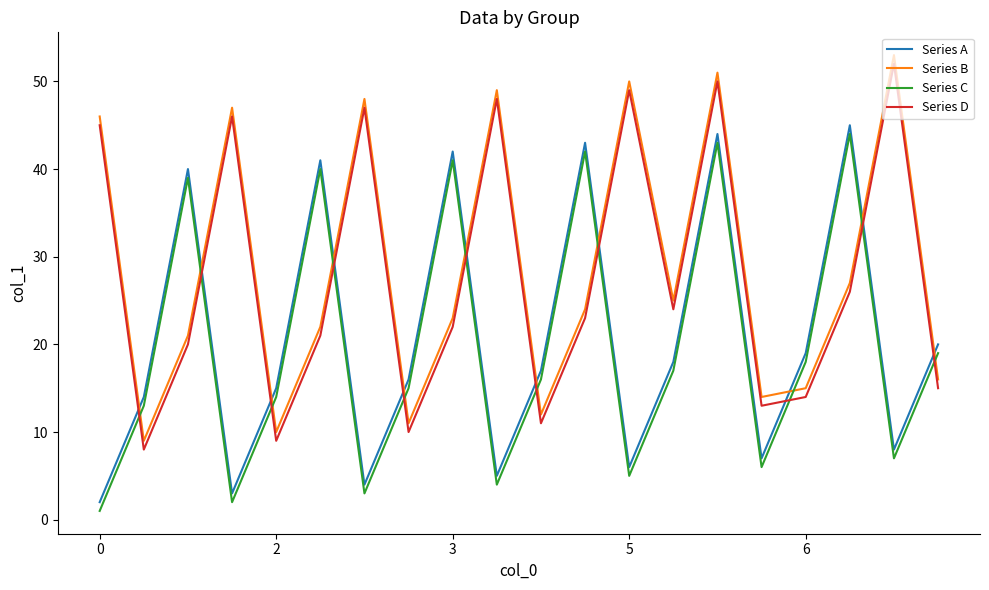

Reading left to right, transcribe all the data shown in this chart.

Series A: 2	14	40	3	15	41	4	16	42	5	17	43	6	18	44	7	19	45	8	20
Series B: 46	9	21	47	10	22	48	11	23	49	12	24	50	25	51	14	15	27	53	16
Series C: 1	13	39	2	14	40	3	15	41	4	16	42	5	17	43	6	18	44	7	19
Series D: 45	8	20	46	9	21	47	10	22	48	11	23	49	24	50	13	14	26	52	15